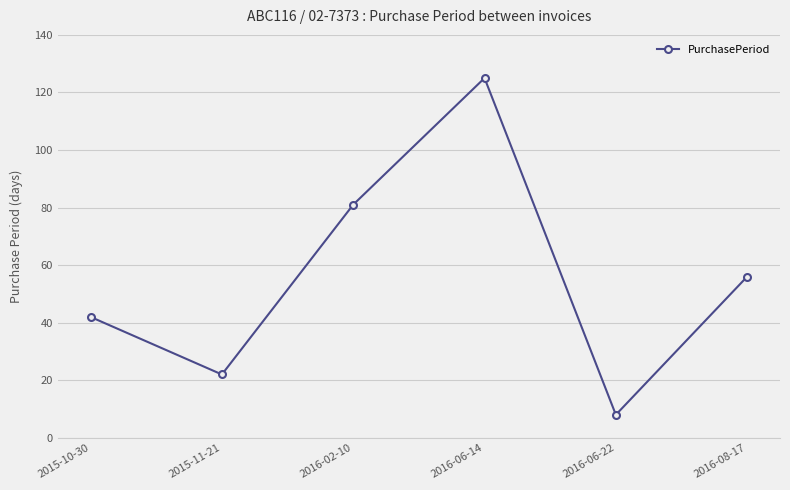

True or false: there are more than 1 points higher than both neighbors.

False